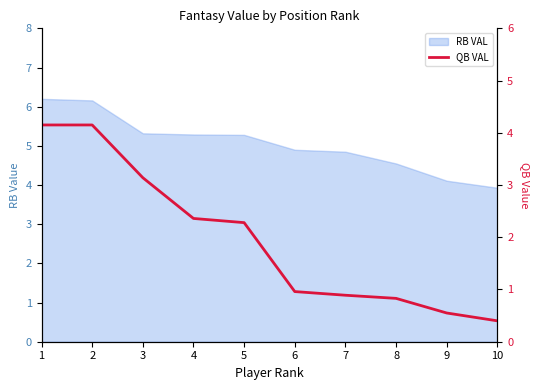

The chart shows a value of 0.9 at 7. True or false?

True